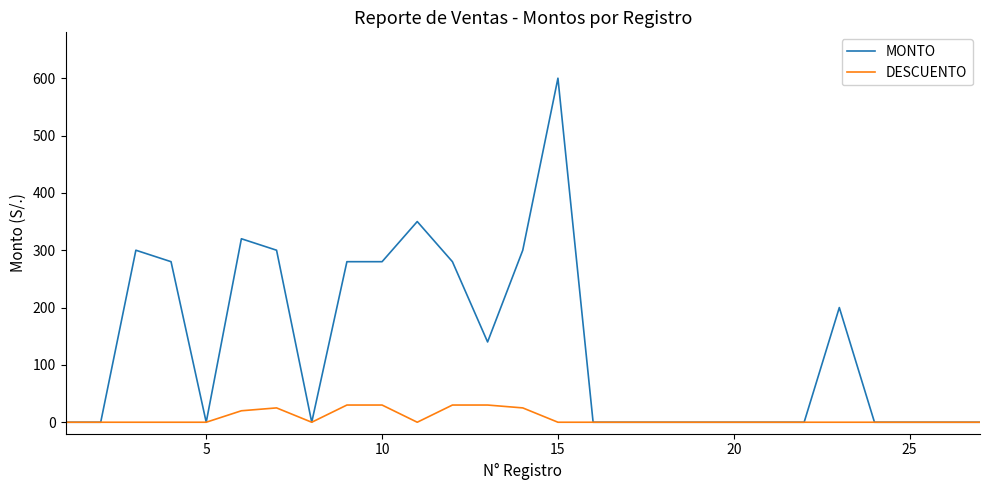

List the series in order of their overall mean, highest first.

MONTO, DESCUENTO